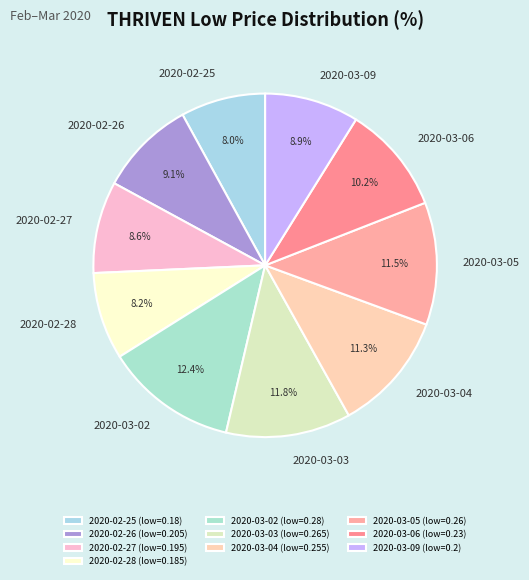

Does 2020-03-03 represent more than half of the total?

No